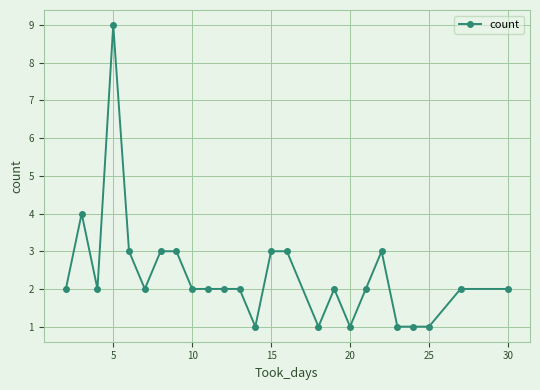

Is this an area chart (filled region under the line)?

No